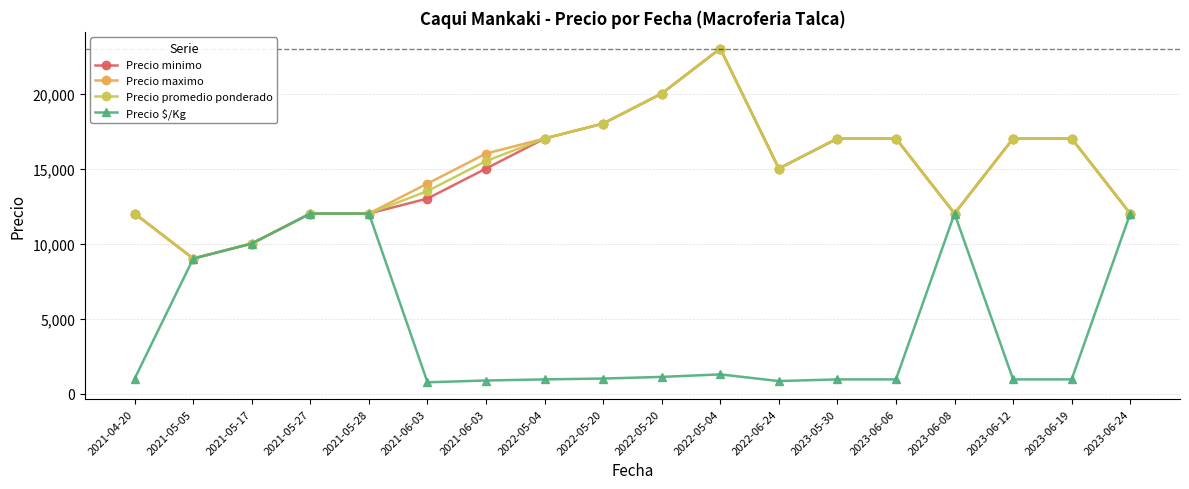

How many distinct data groups are displayed?

4